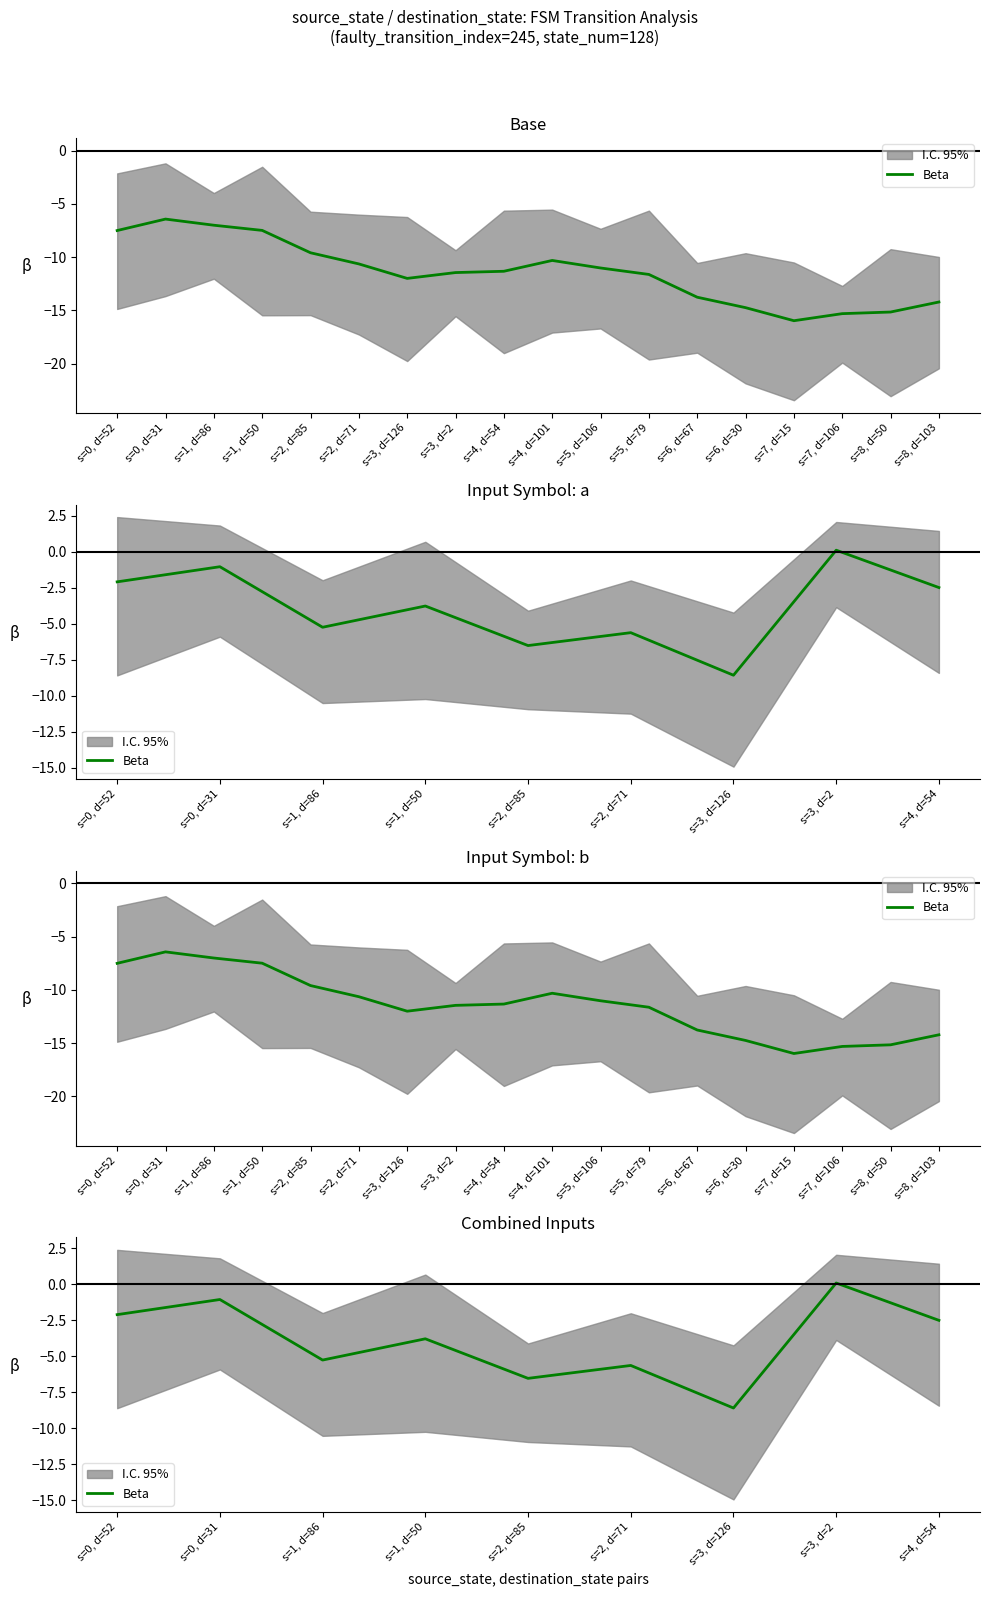

The chart shows a value of -8.6 at s=3, d=126. True or false?

True